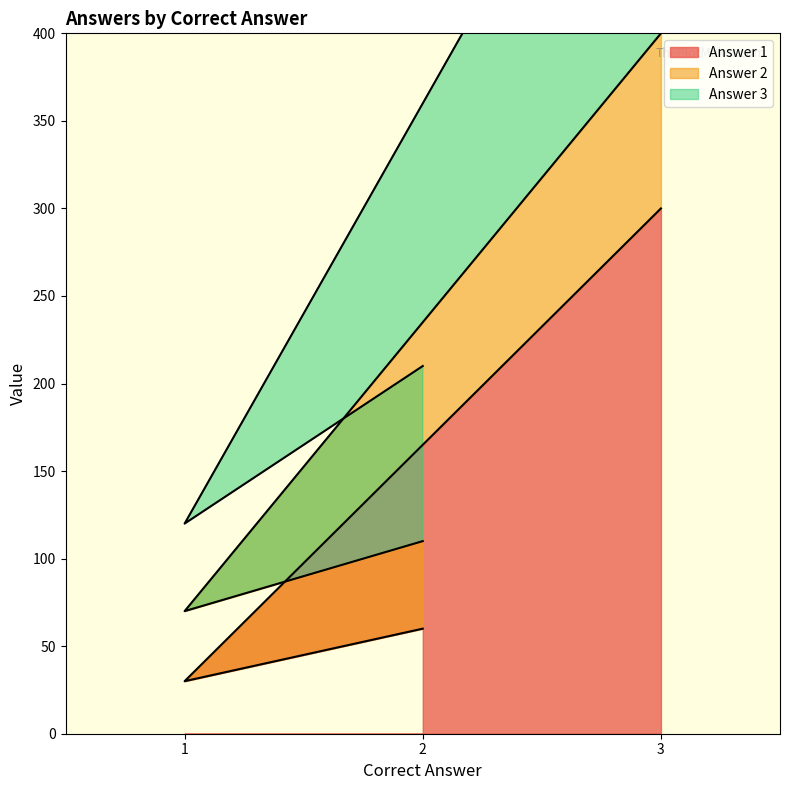

How many Answer 3 line values are between 120 and 600?

3